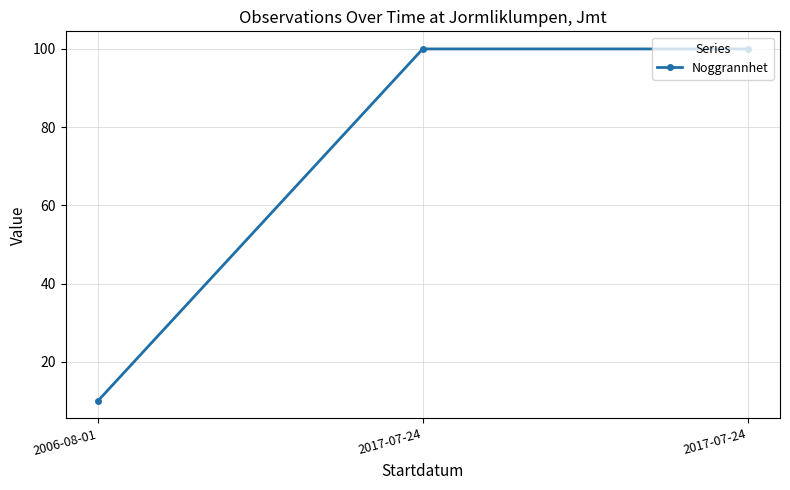

What is the average value?

70